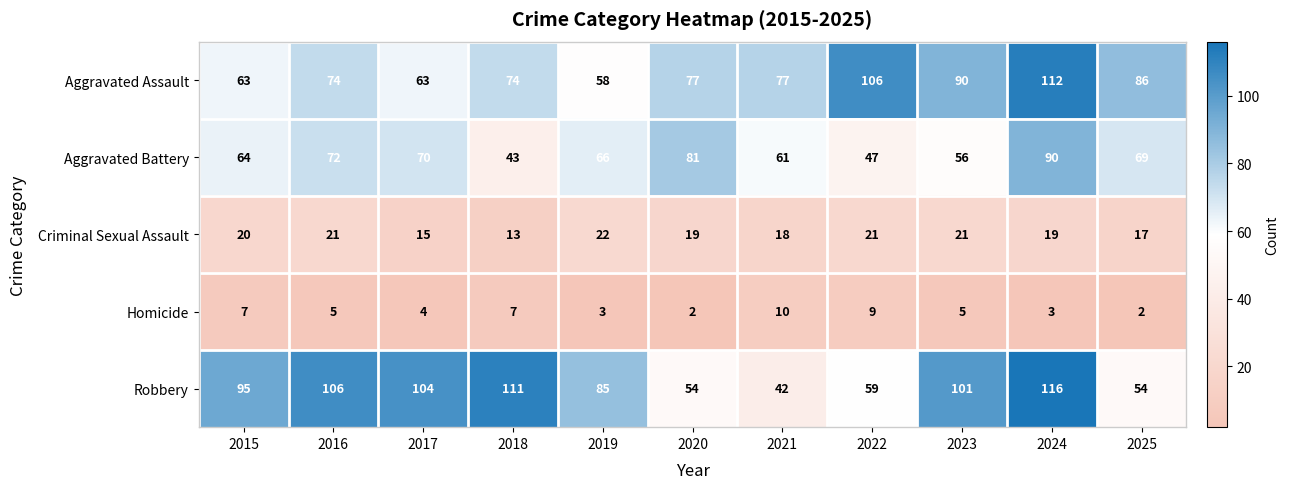

How many distinct data groups are displayed?

5